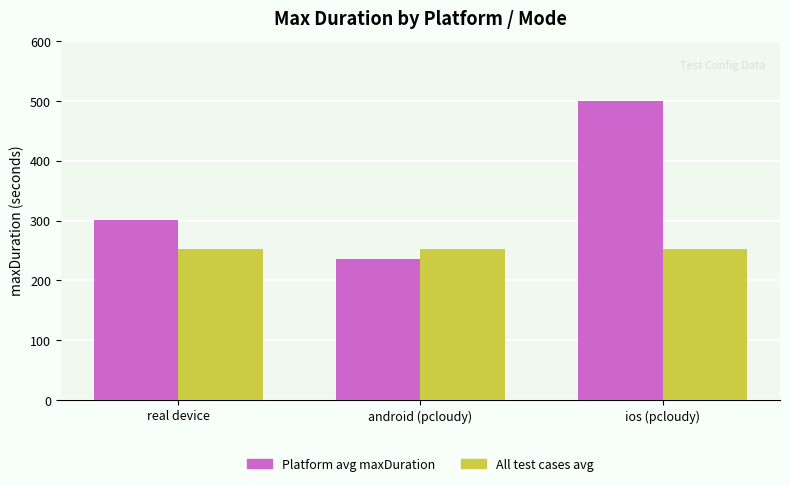

At which category is the sum across all series the highest?

ios (pcloudy)